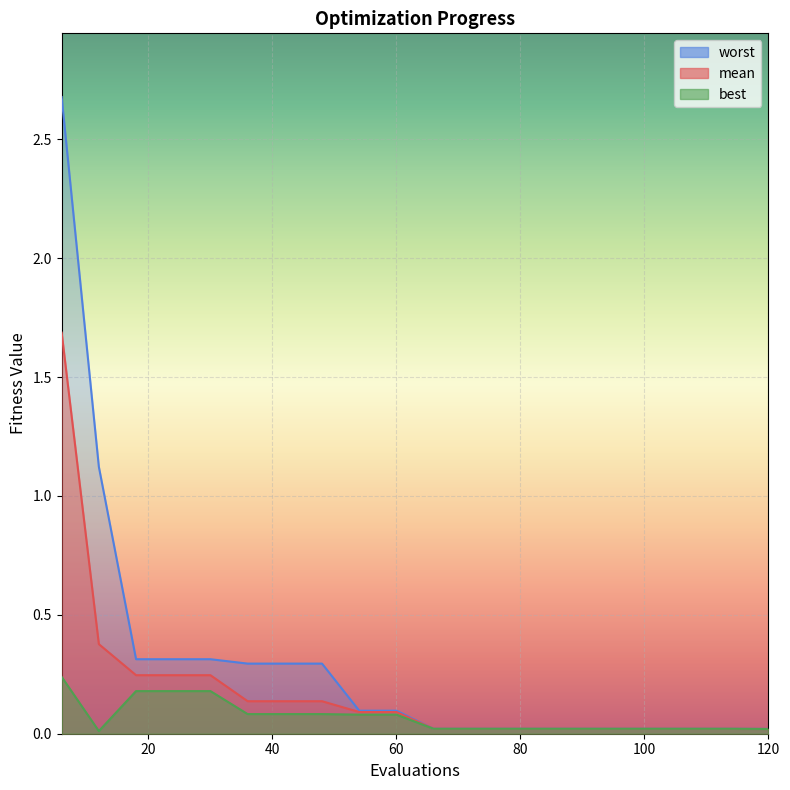

Which category has the highest value in the worst series?

6